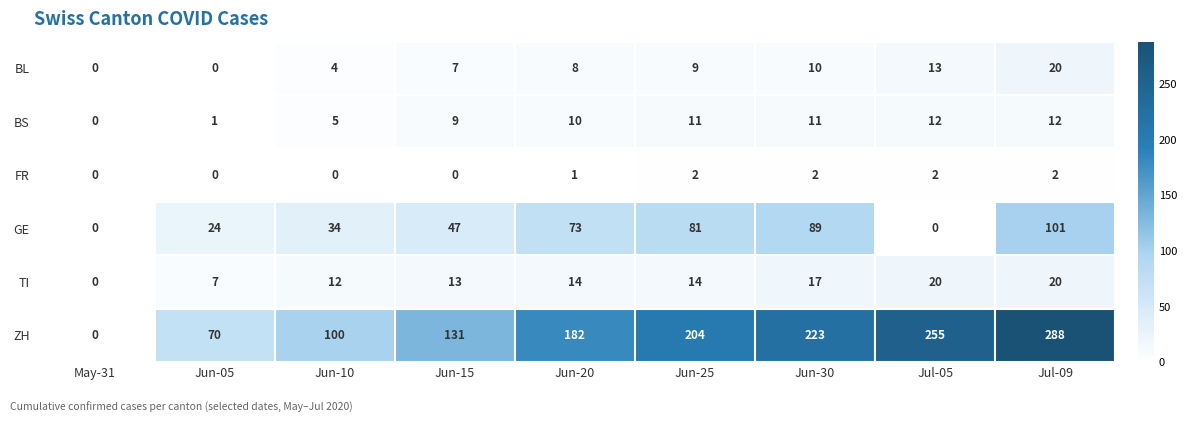

What is the sum of the ZH values at Jun-30 and Jun-25?

427